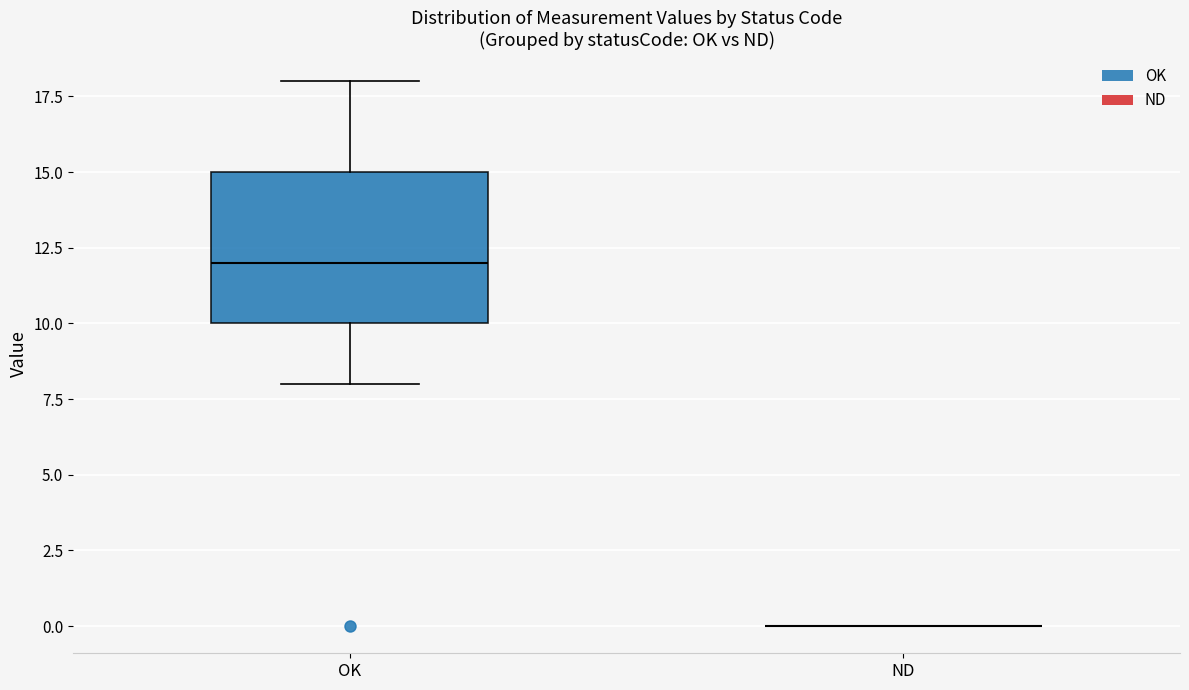

Reading left to right, read every box against the y-axis: the position of its median line, the range the box covers, and the ends of its whiskers. The values are not printed on the chart, so give them approximately, as read against the axis.

OK: median 12, box 10 to 15, whiskers 8 to 18
ND: box collapsed to a line at 0, whiskers 0 to 0